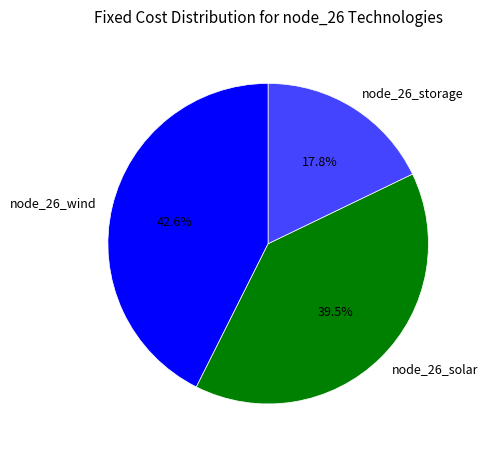

Rank the categories by value from lowest to highest.

node_26_storage, node_26_solar, node_26_wind